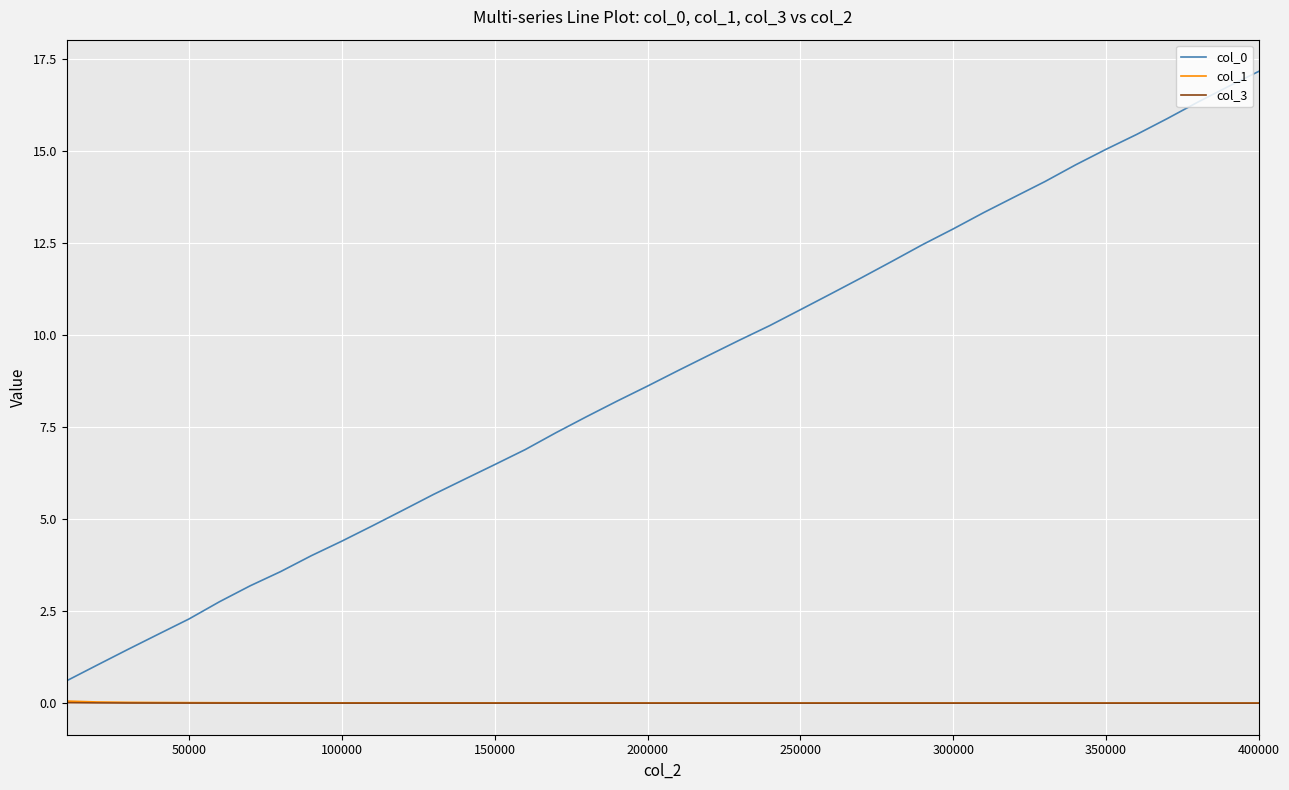

True or false: col_0 and col_3 intersect in this chart.

False